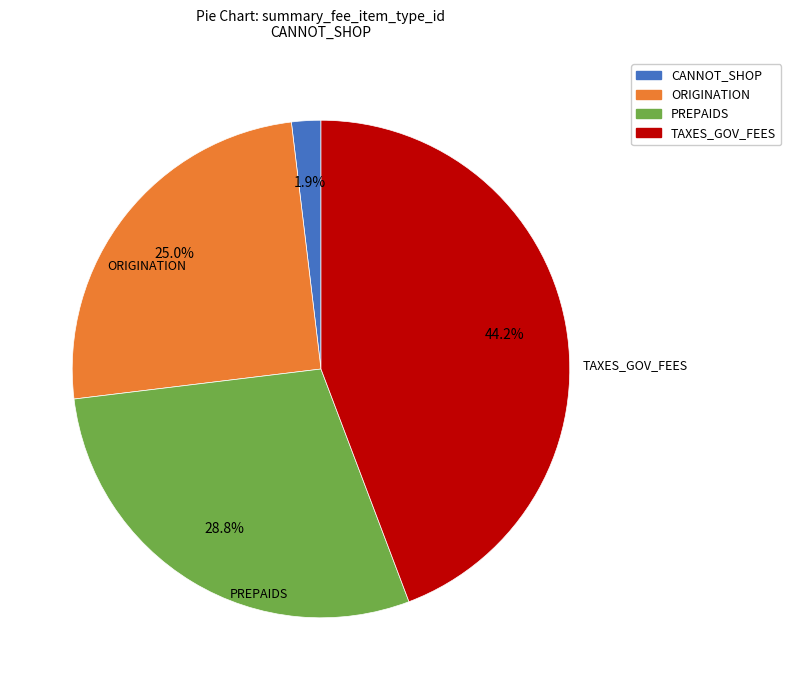

How many segments does this pie chart have?

4